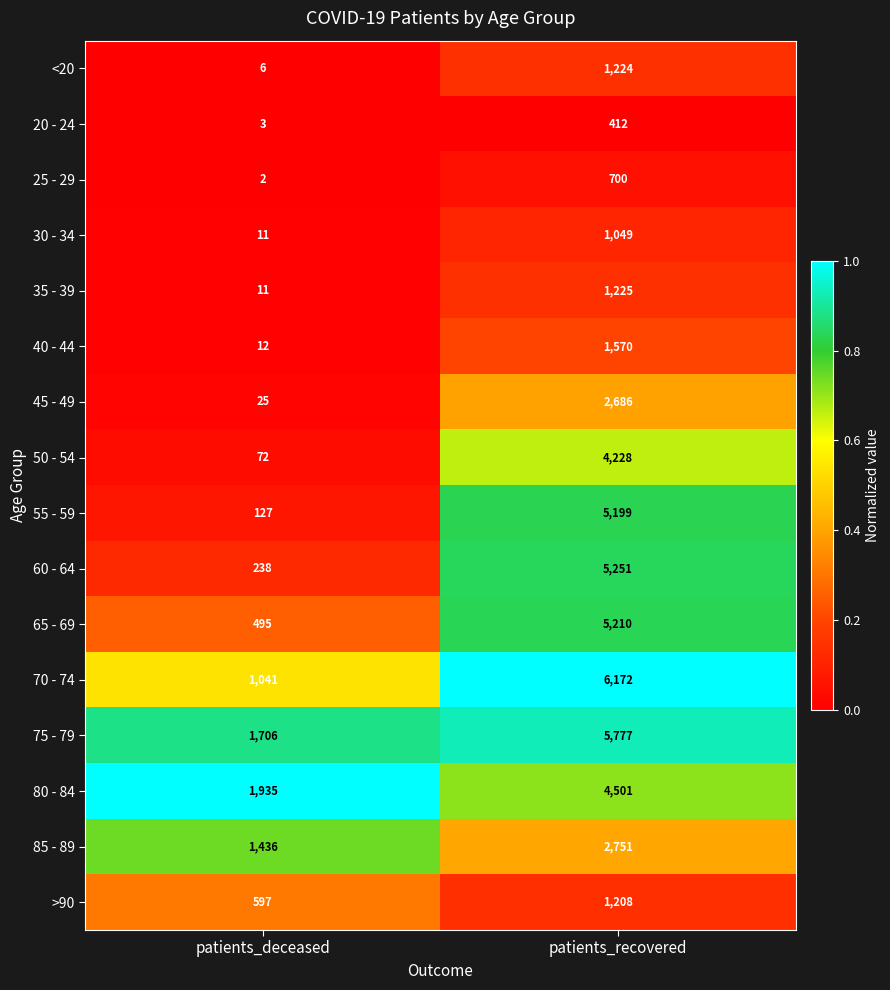

What is the difference between the 45 - 49 values at patients_recovered and patients_deceased?

2661